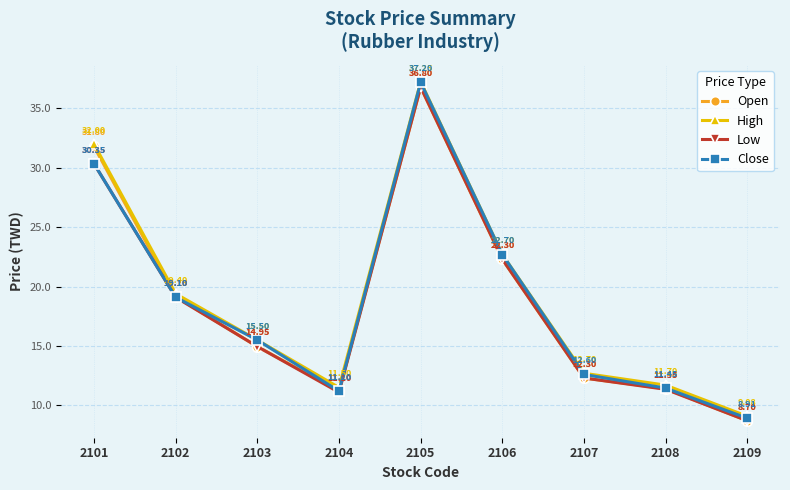

True or false: Open has more than 0 interior local peaks.

True